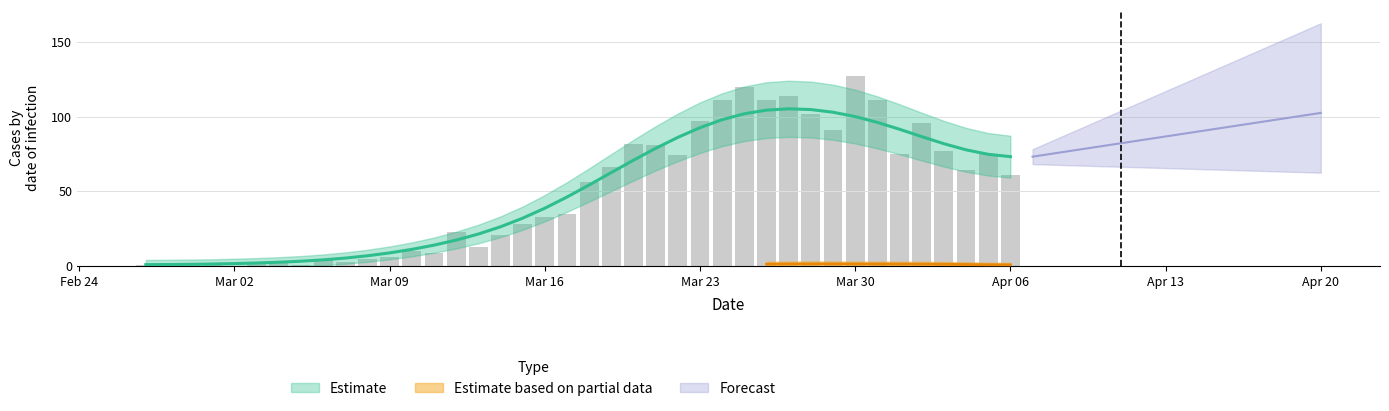

True or false: the data shows 4 at 12.

False